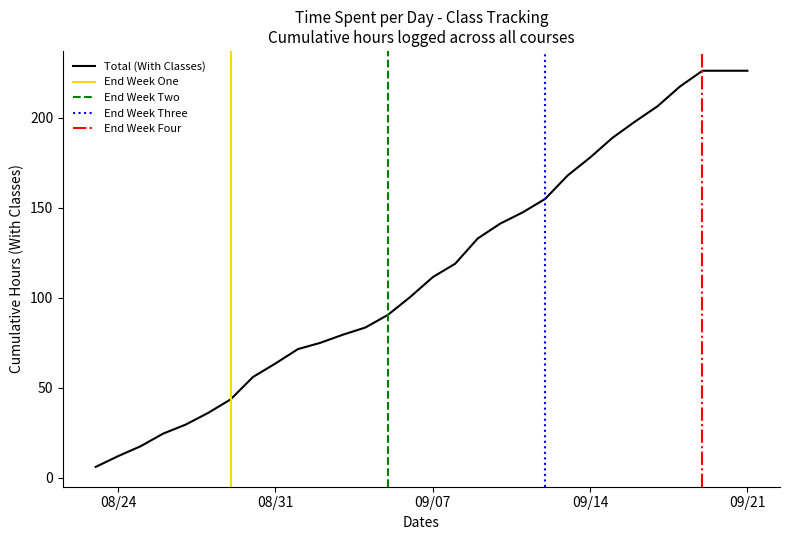

Is it true that Total (With Classes) equals 226.2 at 09/21?

True